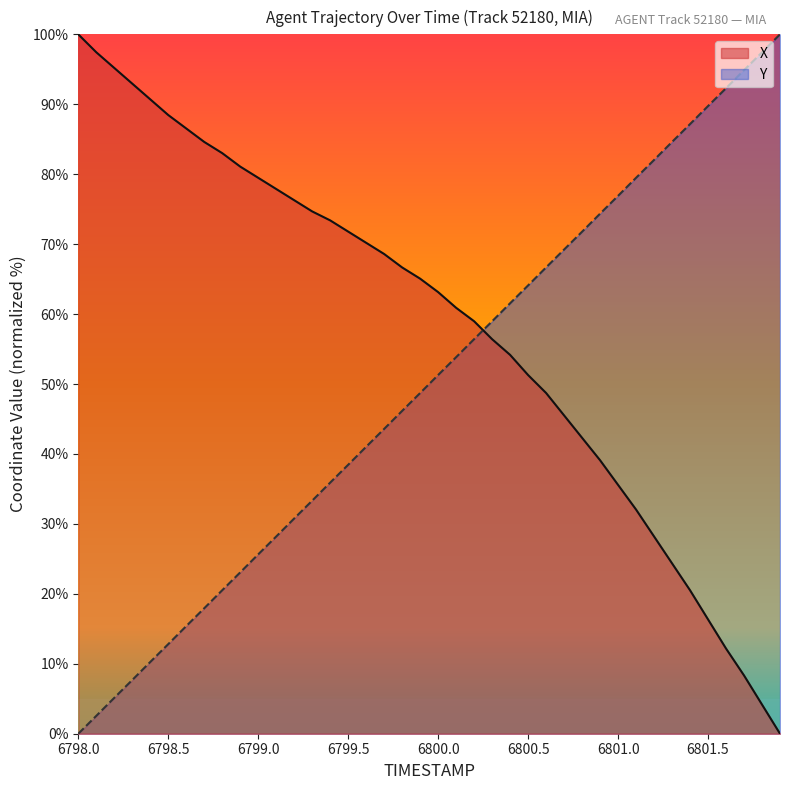

What is the total value across all series at 6800.0?

114.4